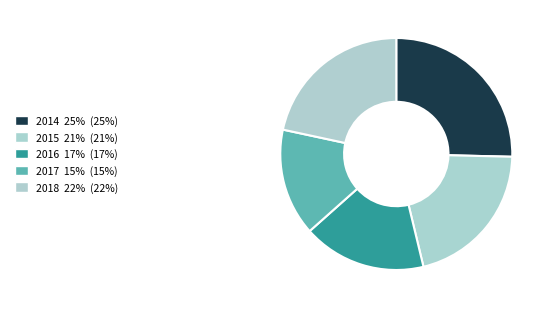

Does any single category account for the majority?

No